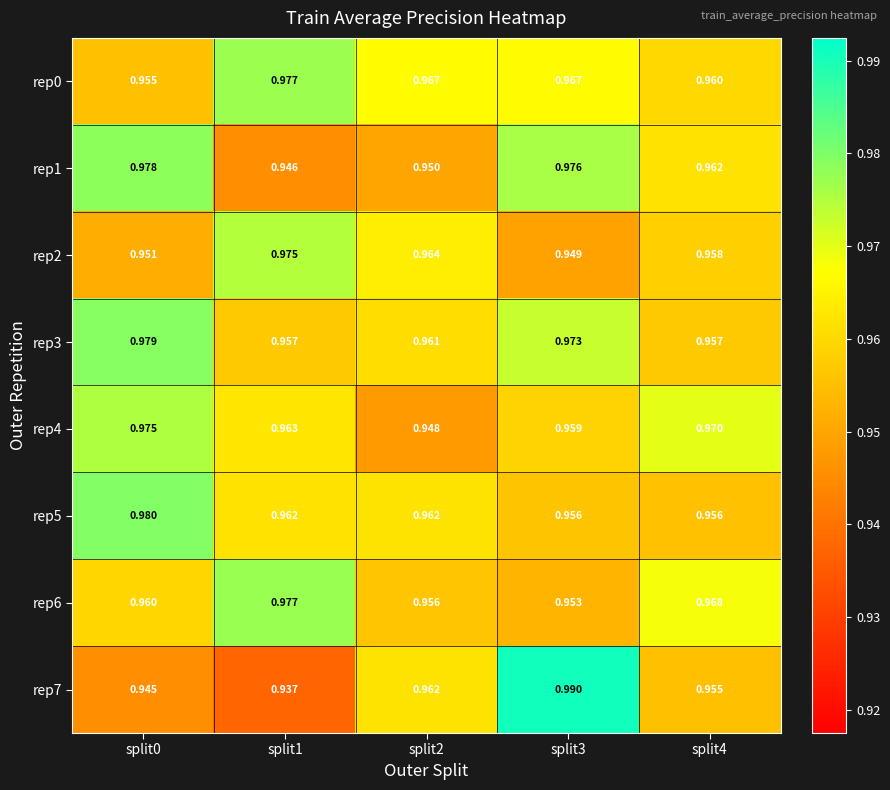

Is the value of rep4 at split0 greater than the value of rep2 at split4?

Yes